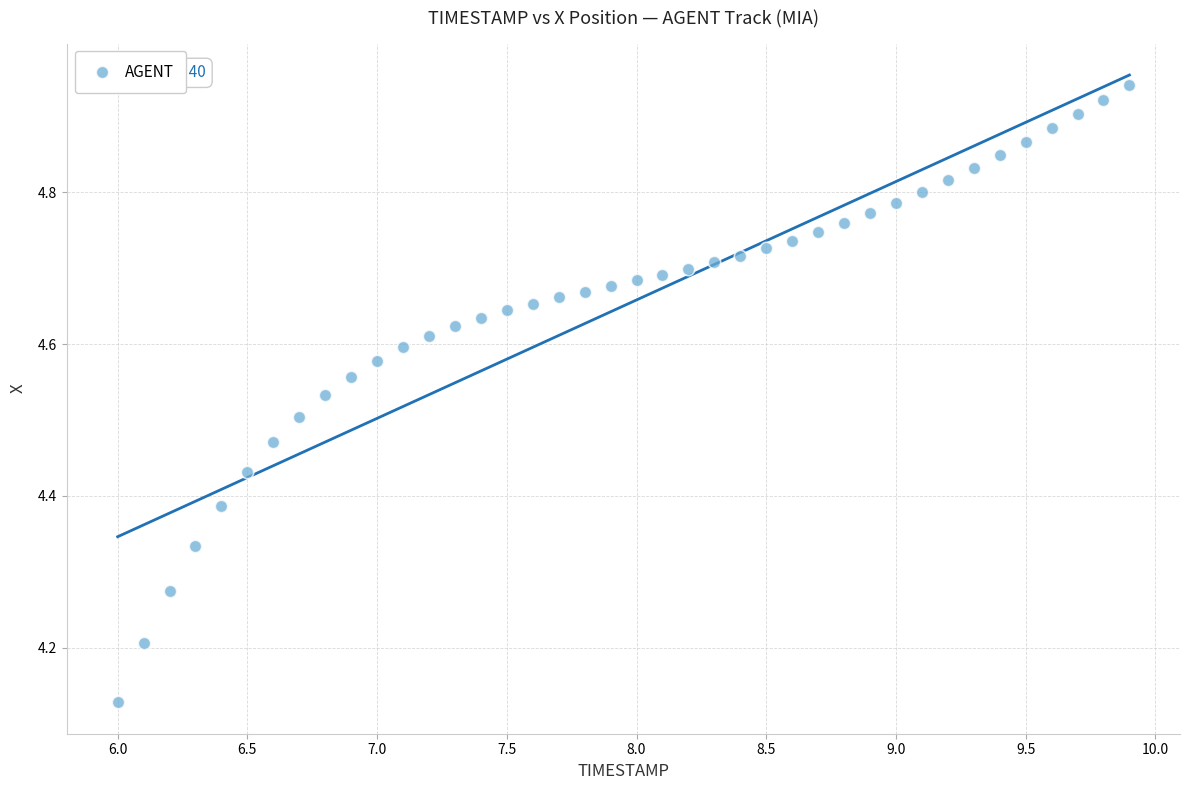

What is the range of Y values (max minus min)?

0.8